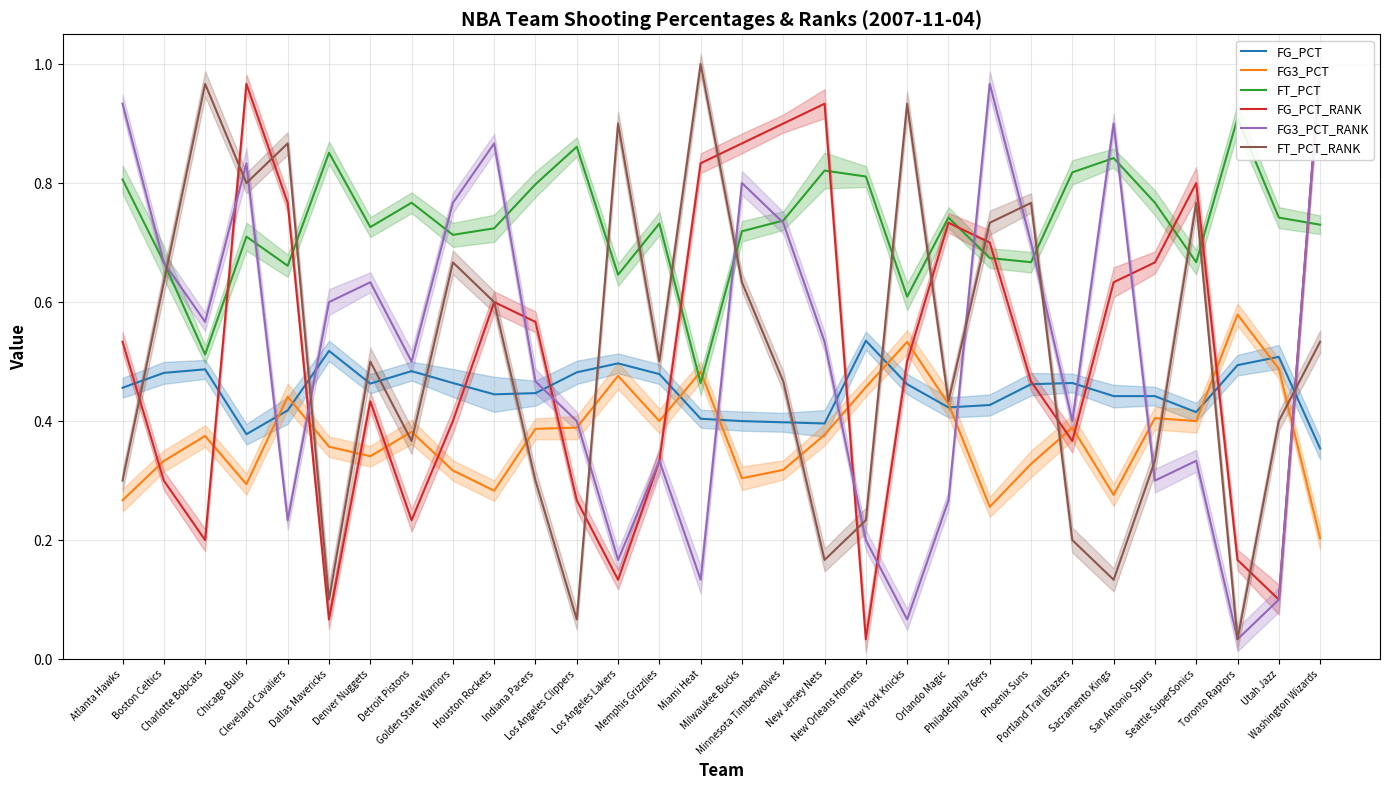

Count the number of data series in this chart.

6